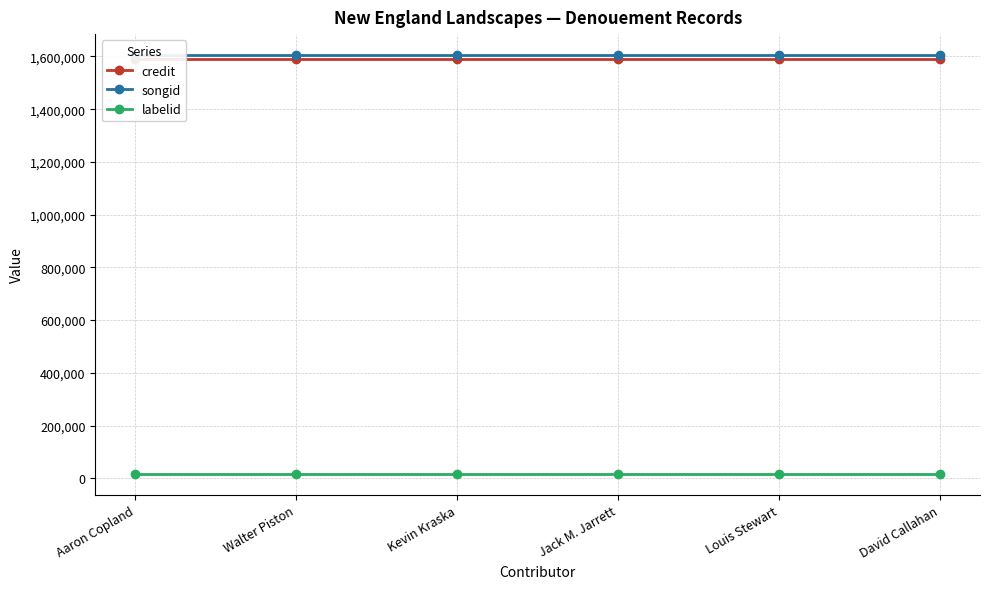

True or false: songid and credit cross at least once.

False